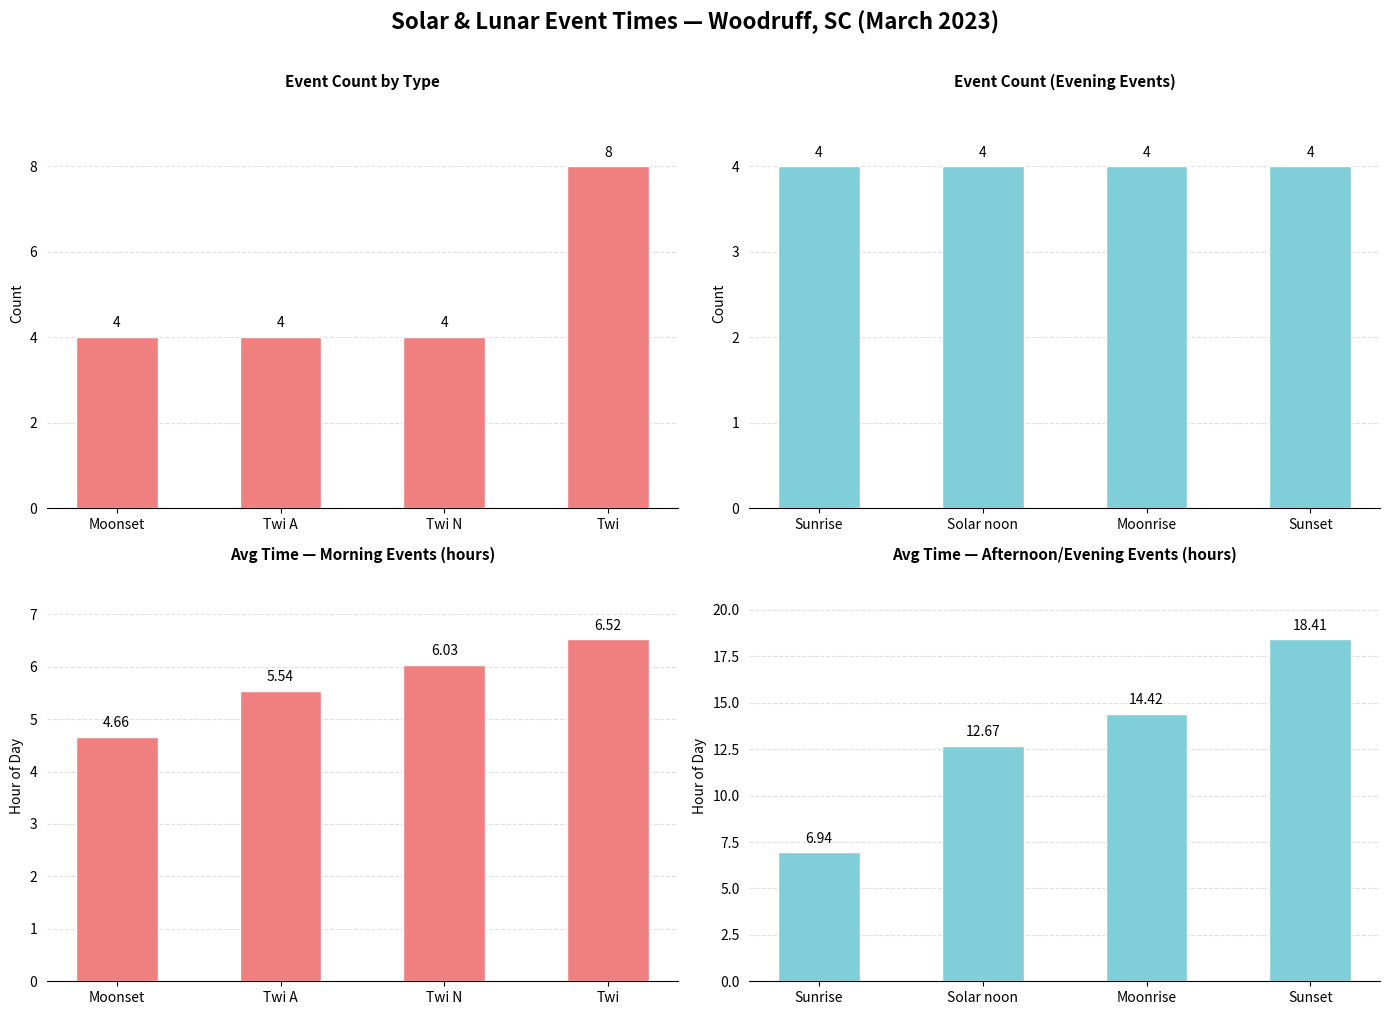

Which category has the highest value in the Avg Time — Morning Events (hours) series?

Twi